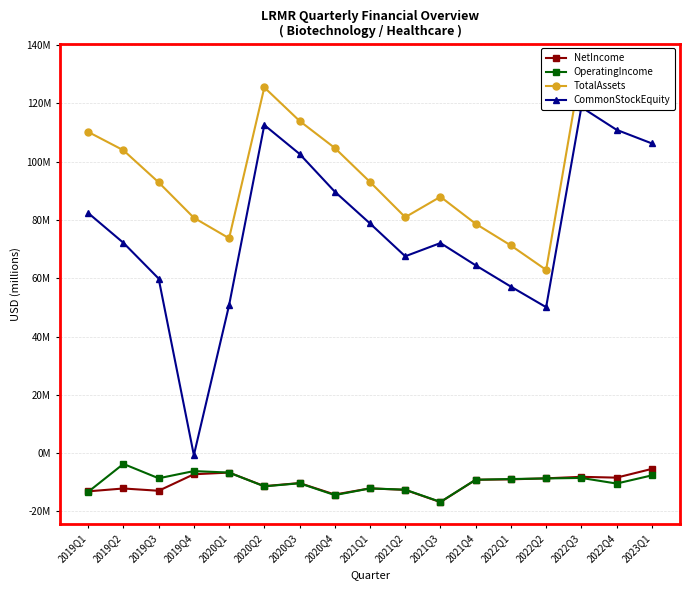

In NetIncome, how many points are lower than both neighbors (excluding endpoints)?

5